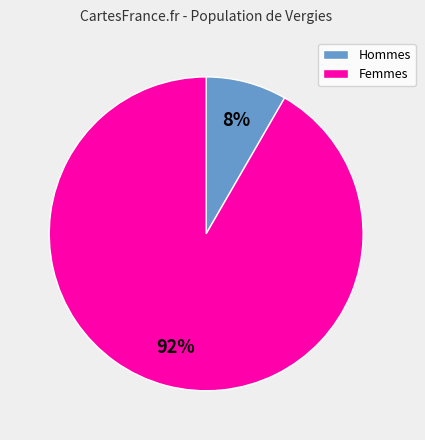

To the nearest percent, what is the average slice percentage?

50%